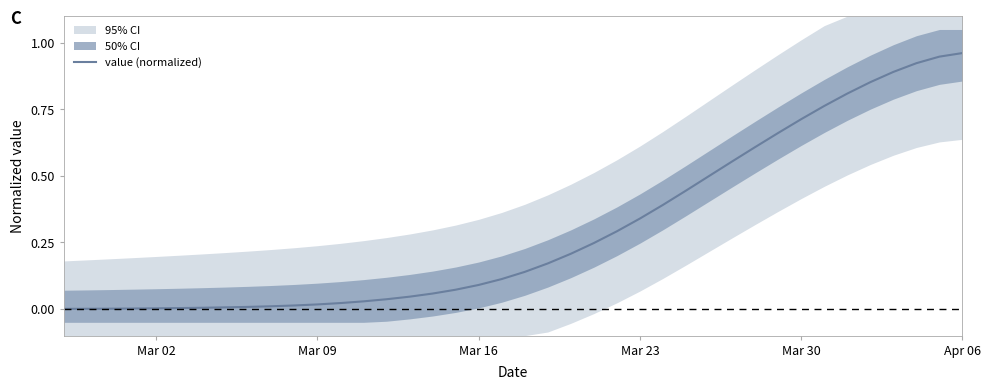

Reading left to right, what are all the values shown in this chart?

0.0	0.0	0.0	0.0	0.0	0.0	0.0	0.0	0.0	0.0	0.0	0.0	0.0	0.0	0.0	0.0	0.1	0.1	0.1	0.1	0.1	0.2	0.2	0.2	0.3	0.3	0.4	0.4	0.5	0.6	0.6	0.7	0.7	0.8	0.8	0.9	0.9	0.9	0.9	1.0